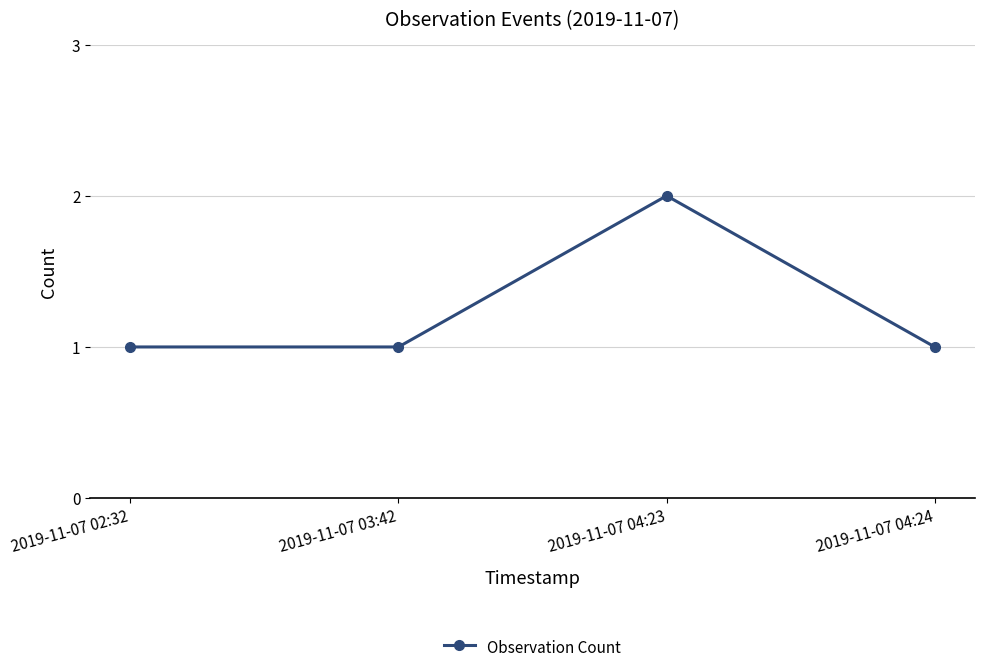

Reading left to right, transcribe all the data shown in this chart.

2019-11-07 02:32=1	2019-11-07 03:42=1	2019-11-07 04:23=2	2019-11-07 04:24=1